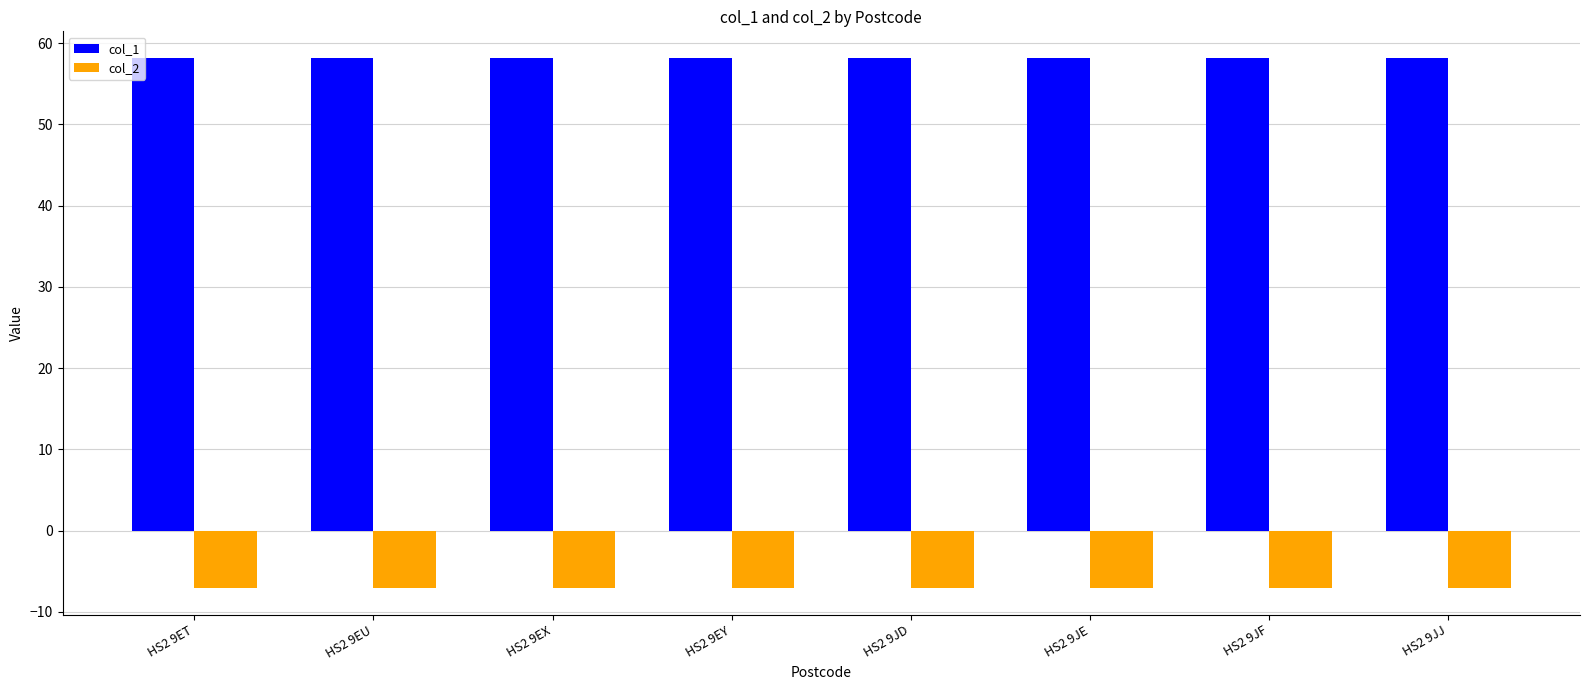

The col_1 series shows 58.2 at HS2 9EY. True or false?

True